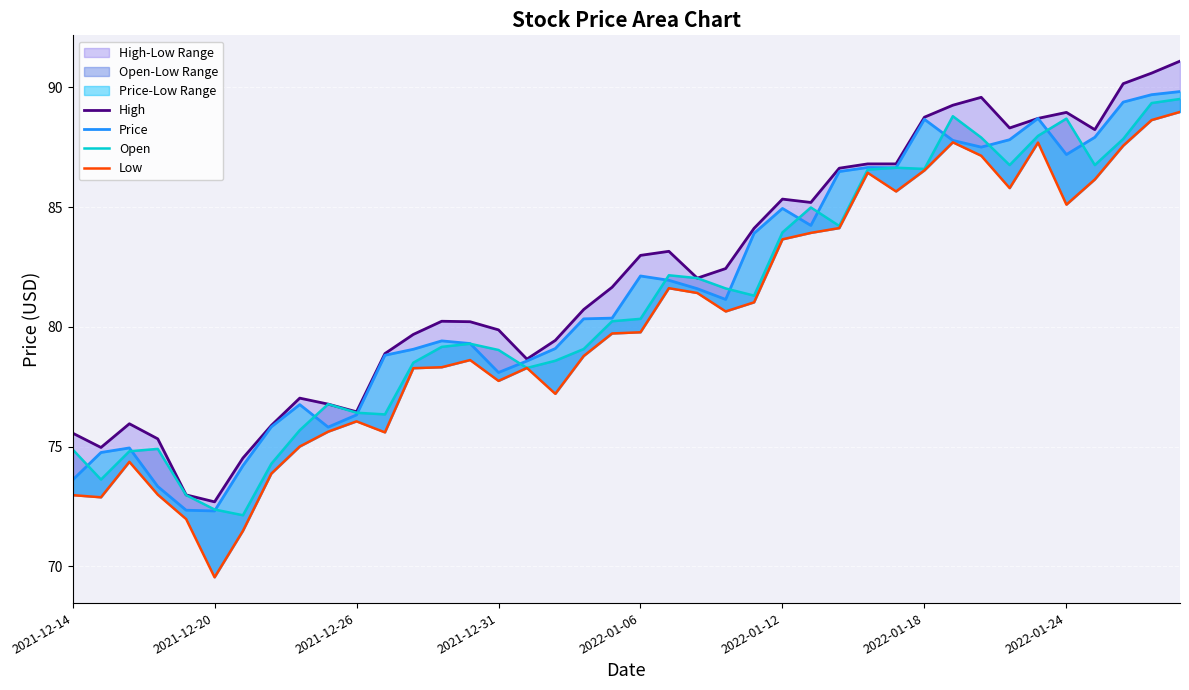

Which series changed the most between 12 and 20?

High